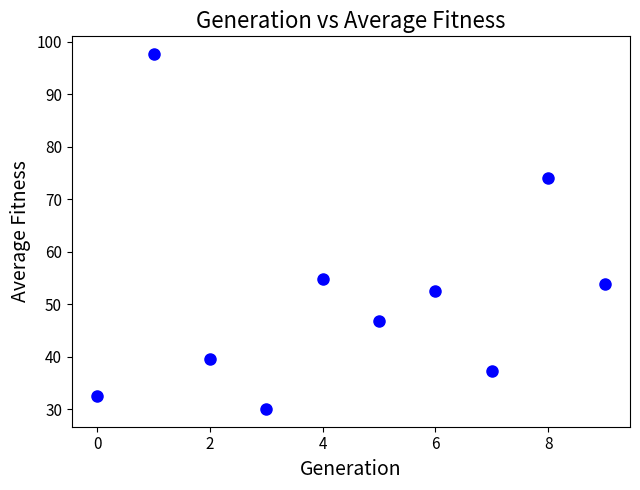

What Y value in the scatter plot is closest to 63?

54.8